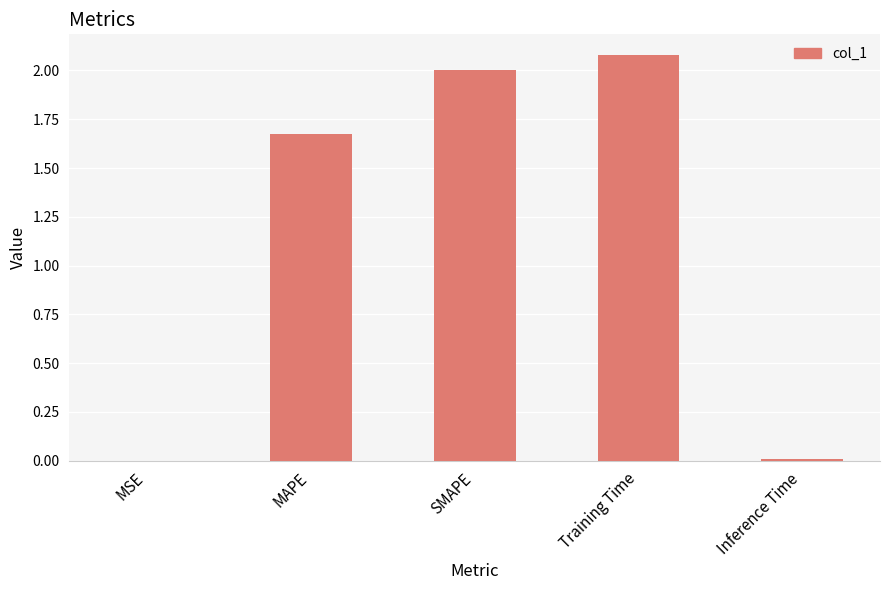

Which has a higher value, MAPE or Training Time?

Training Time